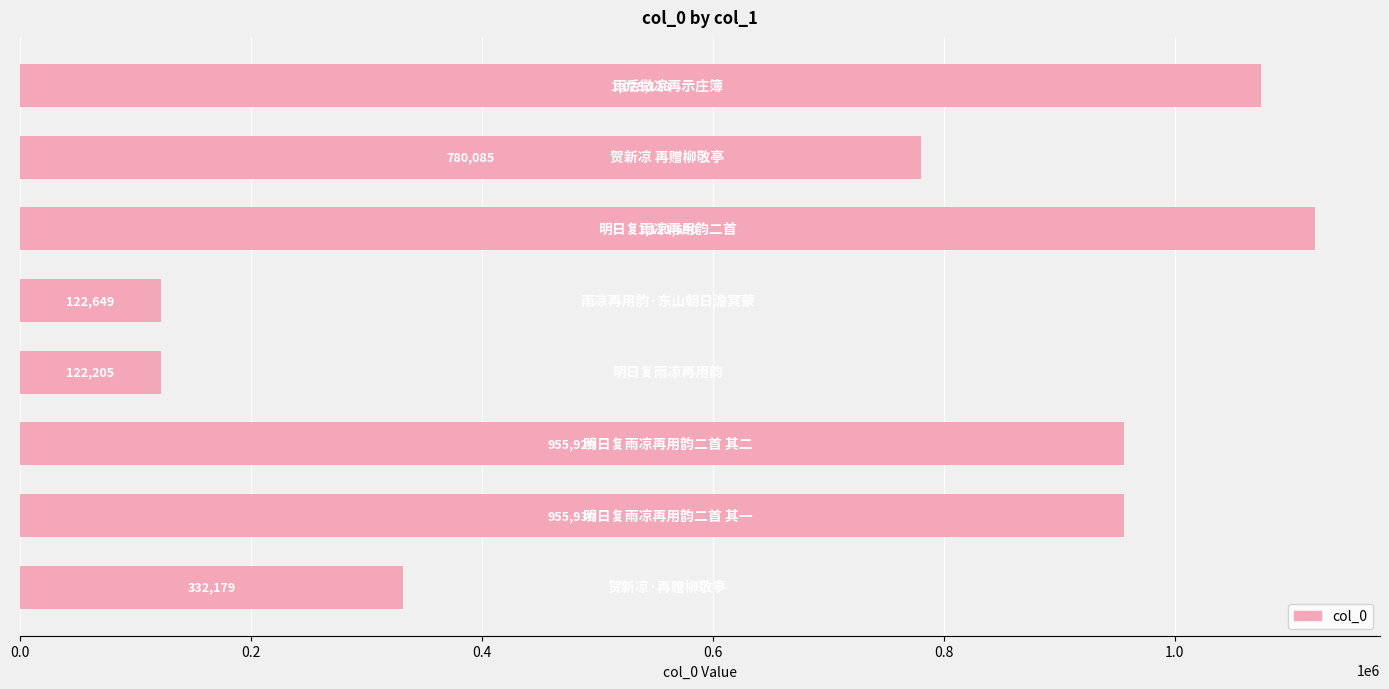

What is the maximum value shown in the chart?

1121690